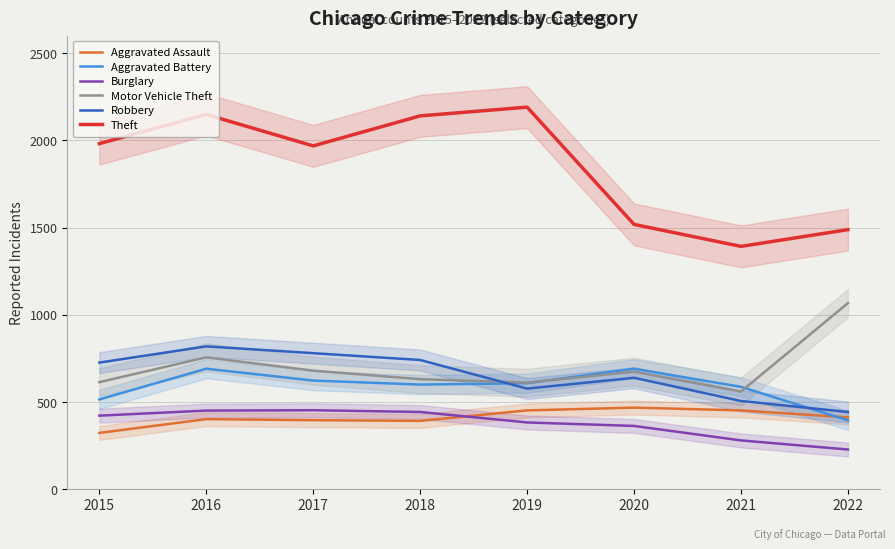

What is the difference between the maximum and minimum values in the Burglary series?

225